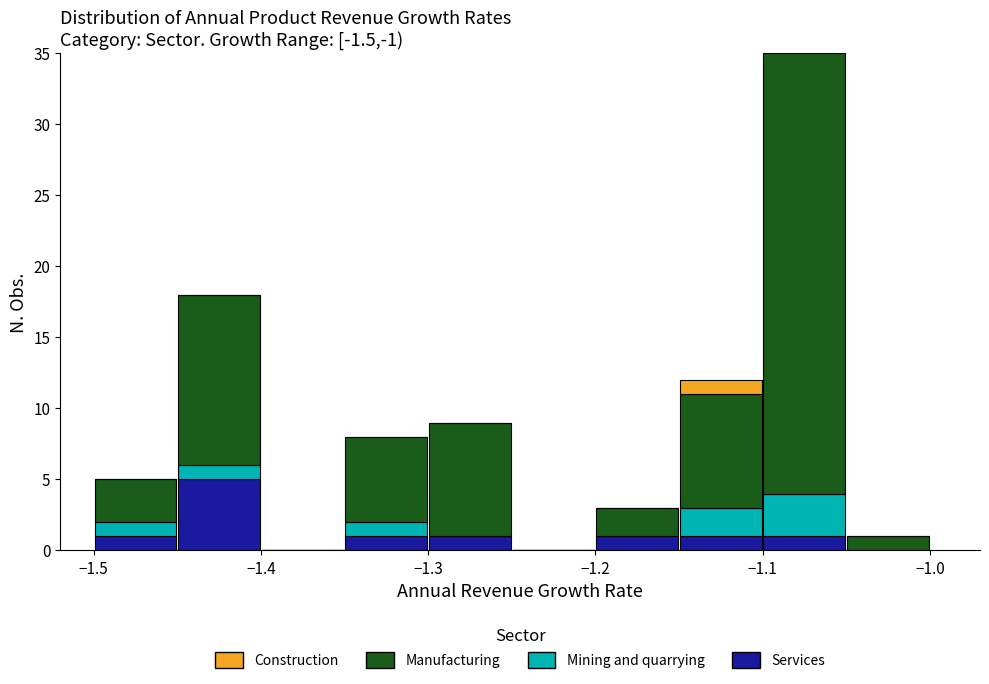

What is the total height of the stacked bar covering -1.30 to -1.25 on the x-axis? The values are not printed on the chart, so give them approximately, as read against the axis.

9